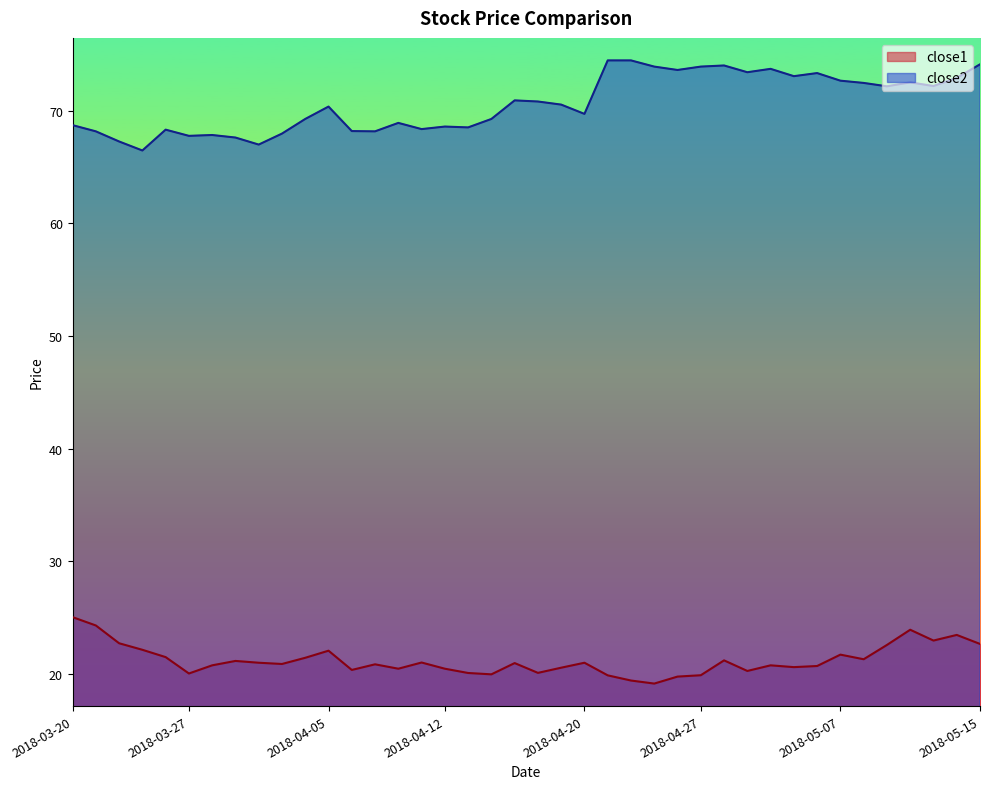

What is the spread (max minus min) of values at 2018-04-16?

49.3